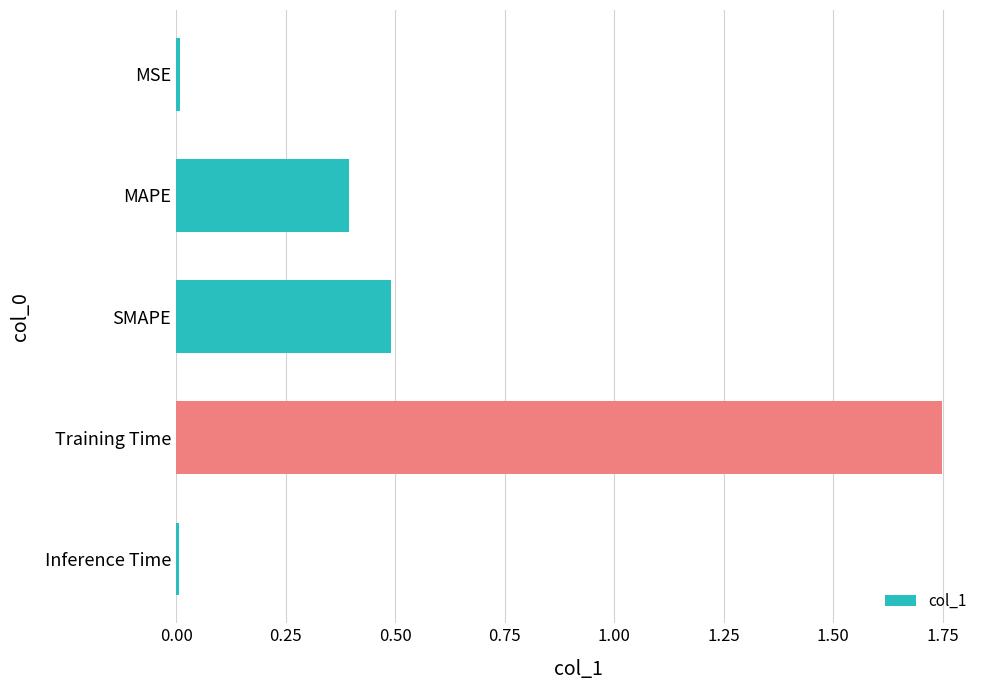

How many bars are there in total?

5